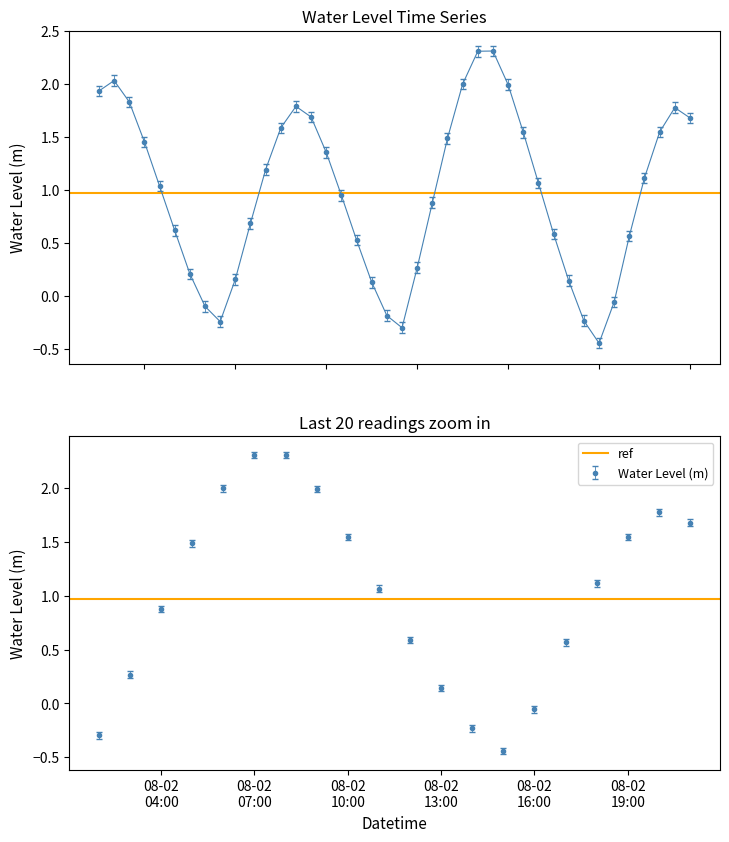

Rank the categories by value from highest to lowest.

2024-08-02 08:00:00, 2024-08-02 07:00:00, 2024-08-01 07:00:00, 2024-08-02 06:00:00, 2024-08-02 09:00:00, 2024-08-01 06:00:00, 2024-08-01 08:00:00, 2024-08-01 19:00:00, 2024-08-02 20:00:00, 2024-08-01 20:00:00, 2024-08-02 21:00:00, 2024-08-01 18:00:00, 2024-08-02 19:00:00, 2024-08-02 10:00:00, 2024-08-02 05:00:00, 2024-08-01 09:00:00, 2024-08-01 21:00:00, 2024-08-01 17:00:00, 2024-08-02 18:00:00, 2024-08-02 11:00:00, 2024-08-01 10:00:00, 2024-08-01 22:00:00, 2024-08-02 04:00:00, 2024-08-01 16:00:00, 2024-08-01 11:00:00, 2024-08-02 12:00:00, 2024-08-02 17:00:00, 2024-08-01 23:00:00, 2024-08-02 03:00:00, 2024-08-01 12:00:00, 2024-08-01 15:00:00, 2024-08-02 13:00:00, 2024-08-02 00:00:00, 2024-08-02 16:00:00, 2024-08-01 13:00:00, 2024-08-02 01:00:00, 2024-08-02 14:00:00, 2024-08-01 14:00:00, 2024-08-02 02:00:00, 2024-08-02 15:00:00